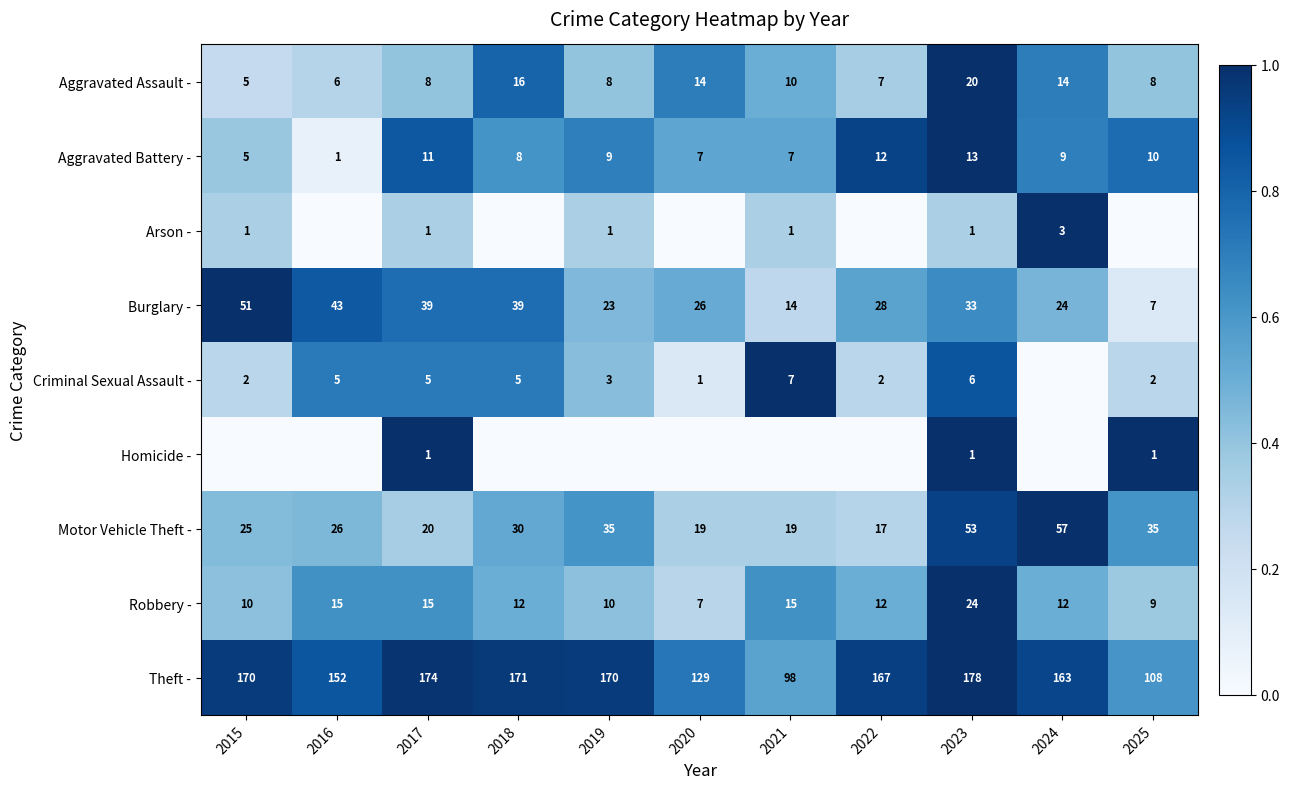

How many values in the Aggravated Assault - series are below 8?

3